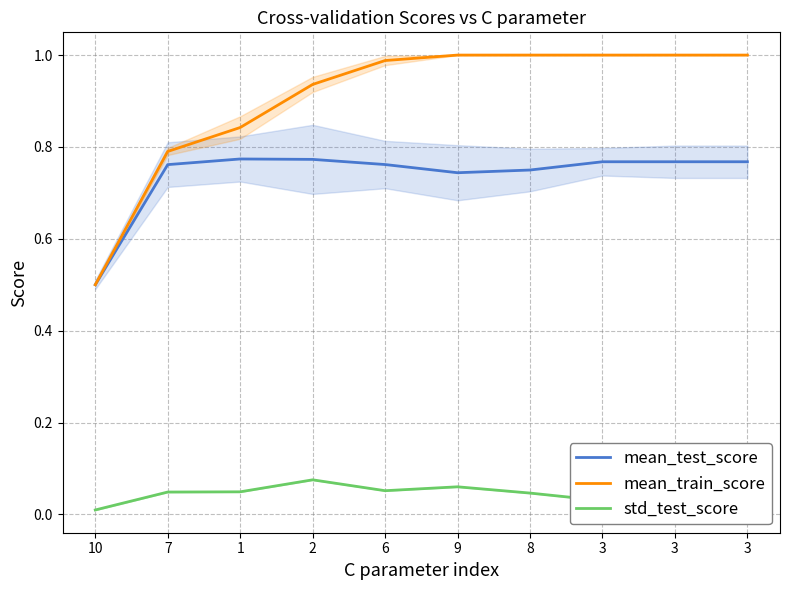

What is the sum of all mean_train_score values?

9.1